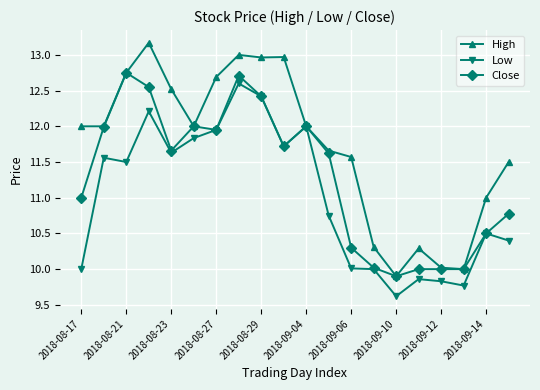

Which series has the largest range (max minus min)?

High